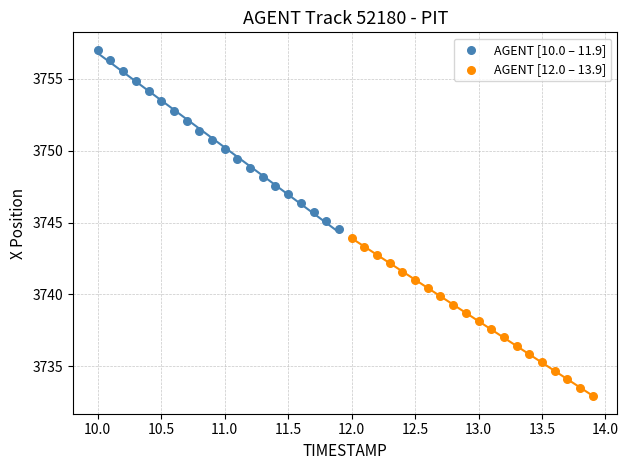

Which series reaches the maximum Y coordinate?

AGENT [10.0 – 11.9]